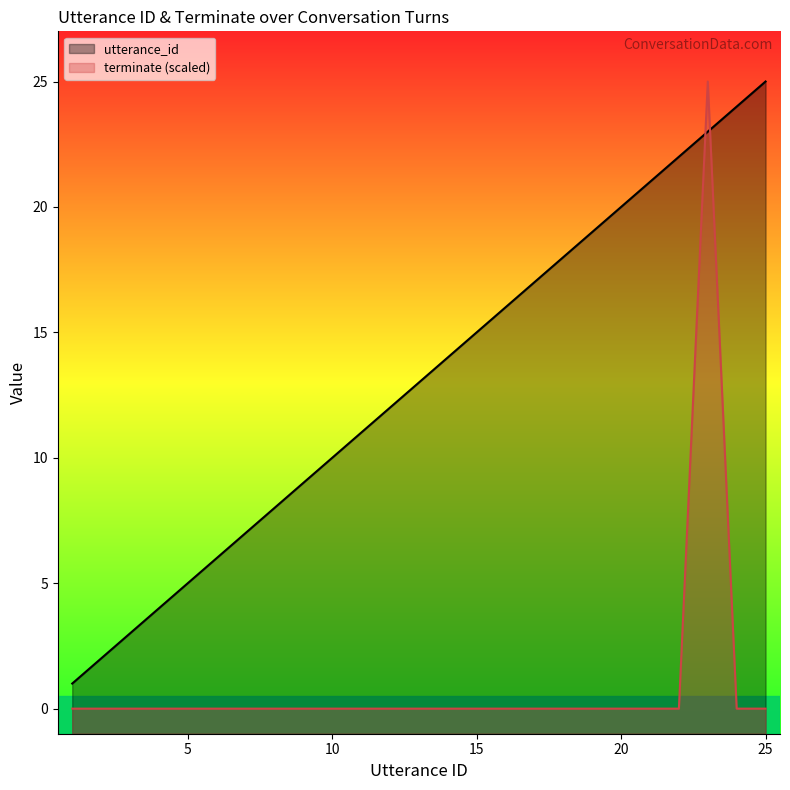

How many times do utterance_id and terminate (scaled) cross each other?

2